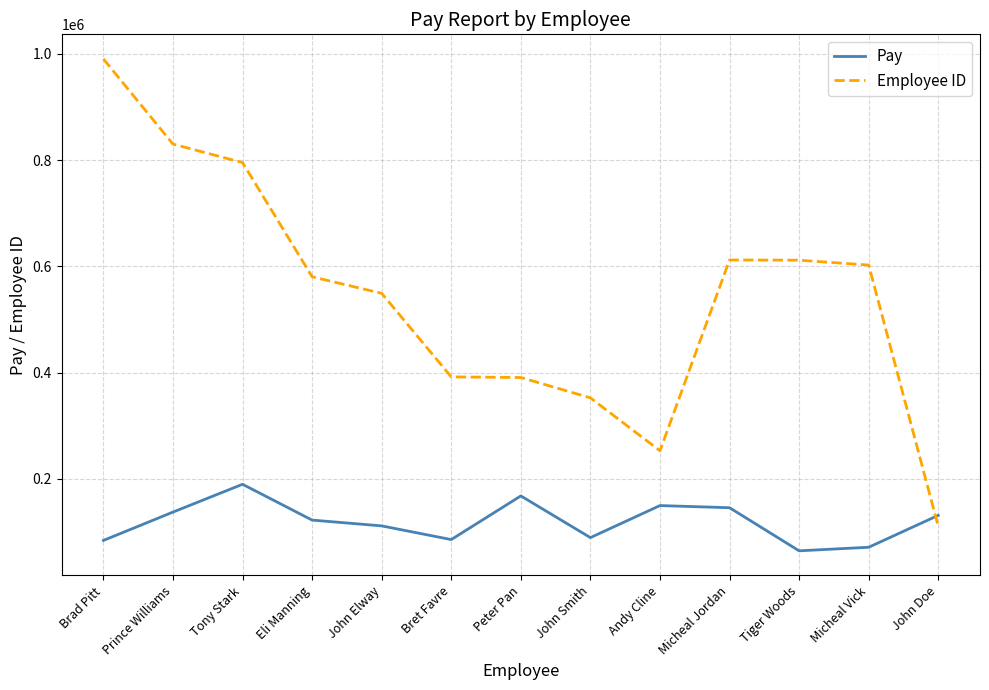

At which category is the sum across all series the highest?

Brad Pitt